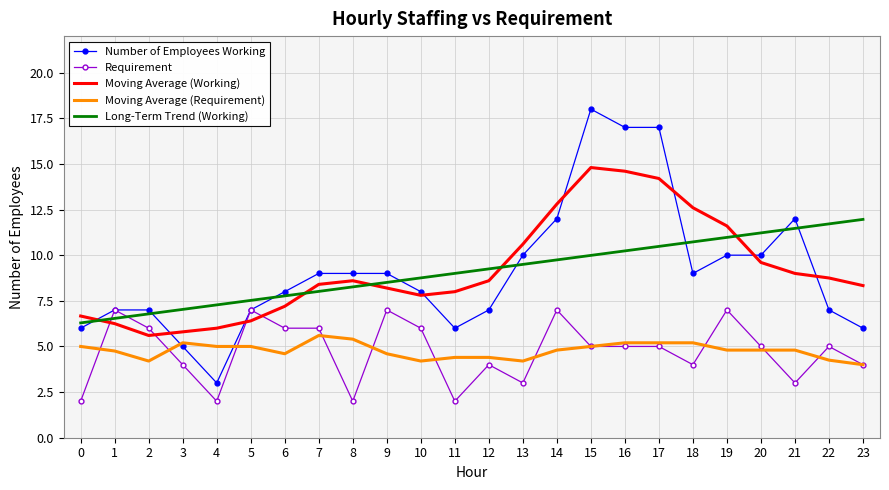

The value of Moving Average (Working) at 10 is 11.0. True or false?

False